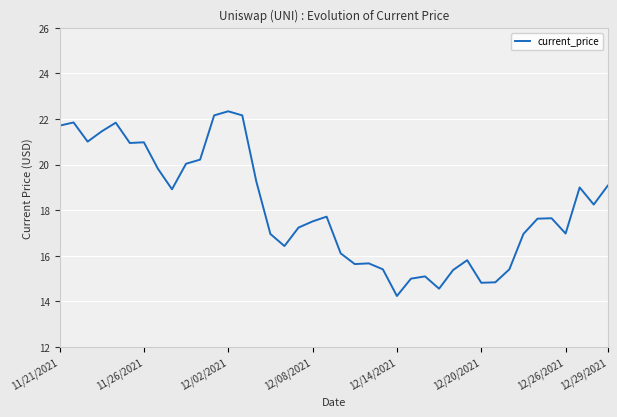

What is the greatest value displayed?

22.3